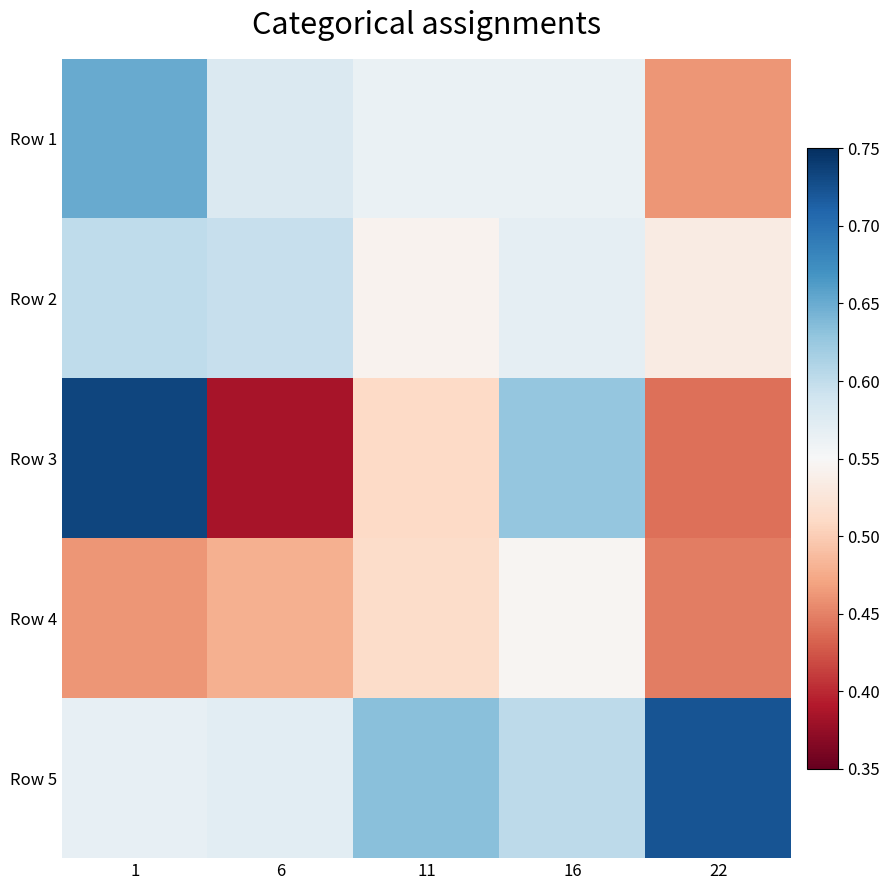

Rank the series by their maximum value, from lowest to highest.

Row 4, Row 2, Row 1, Row 5, Row 3